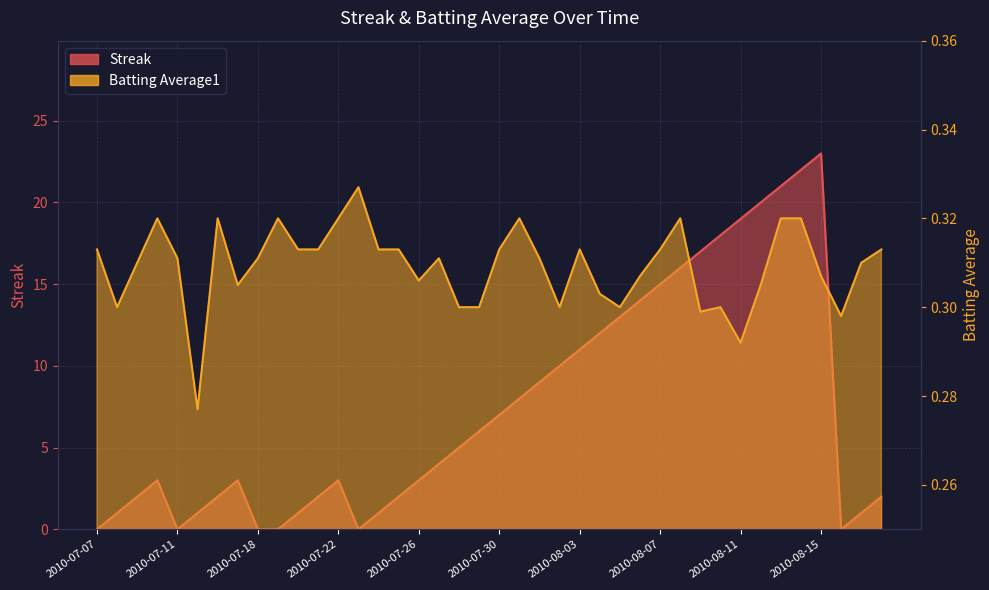

Rank the categories by Batting Average1 value from highest to lowest.

2010-07-23, 2010-07-10, 2010-07-16, 2010-07-19, 2010-07-22, 2010-07-31, 2010-08-08, 2010-08-13, 2010-08-14, 2010-07-07, 2010-07-20, 2010-07-21, 2010-07-24, 2010-07-25, 2010-07-30, 2010-08-03, 2010-08-07, 2010-08-18, 2010-07-11, 2010-07-18, 2010-07-27, 2010-08-01, 2010-07-09, 2010-08-17, 2010-08-06, 2010-08-15, 2010-07-26, 2010-07-17, 2010-08-12, 2010-08-04, 2010-07-08, 2010-07-28, 2010-07-29, 2010-08-02, 2010-08-05, 2010-08-10, 2010-08-09, 2010-08-16, 2010-08-11, 2010-07-15